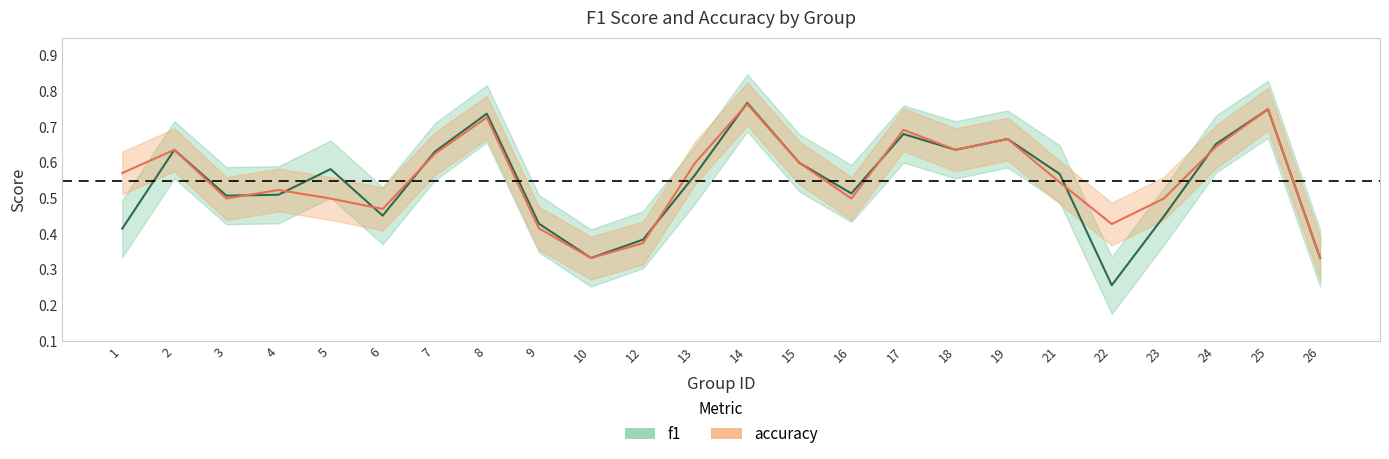

The f1 series shows 0.5 at 16. True or false?

True